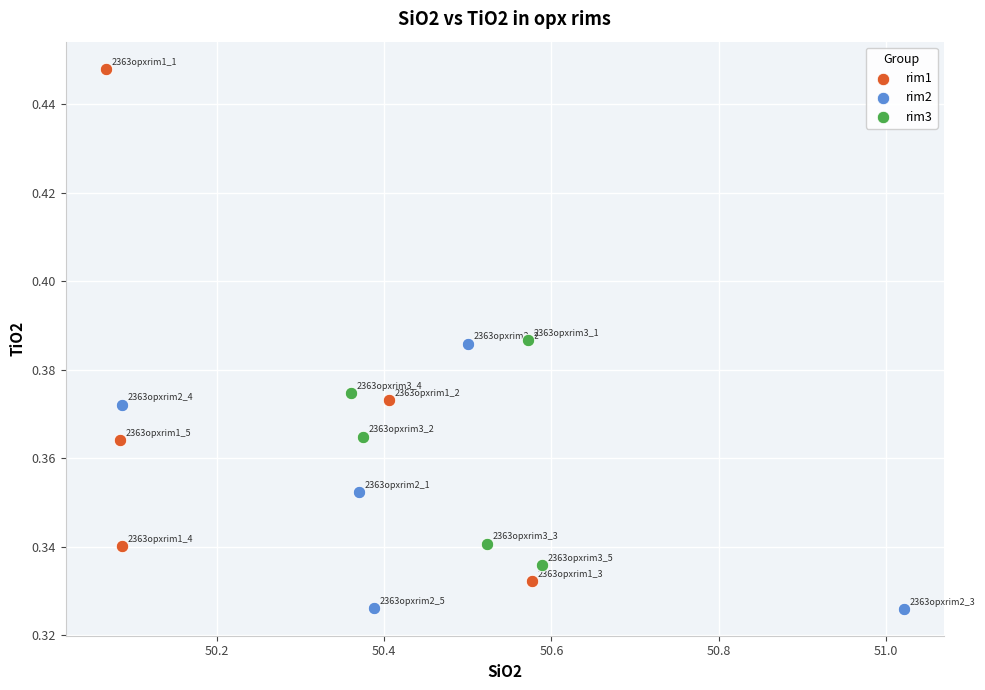

Which series has the widest spread of Y values?

rim1